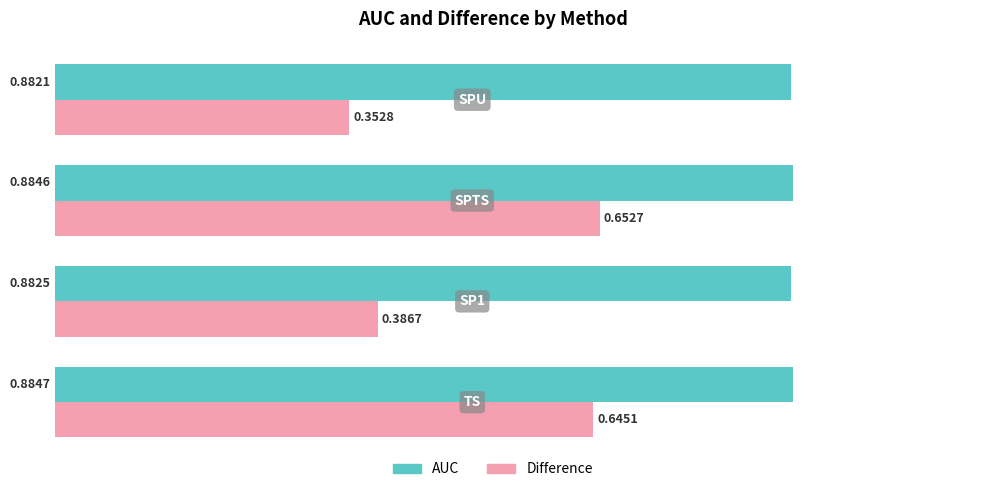

Which series has the largest total across all categories?

AUC